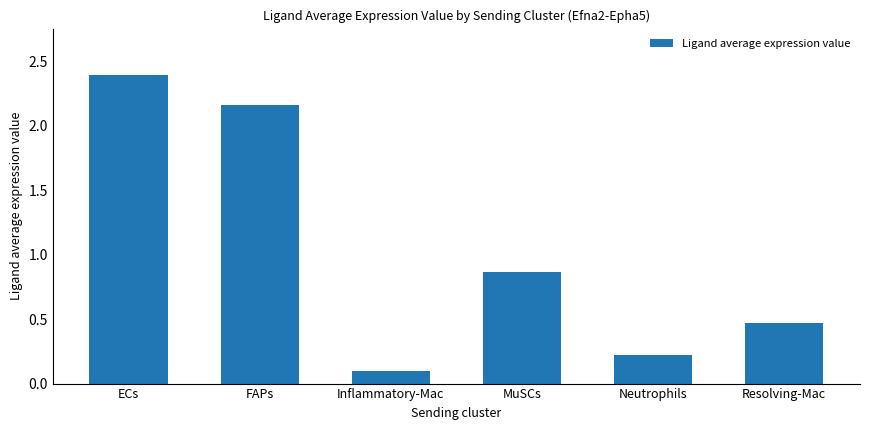

Are the bars grouped side by side (vs. stacked)?

No